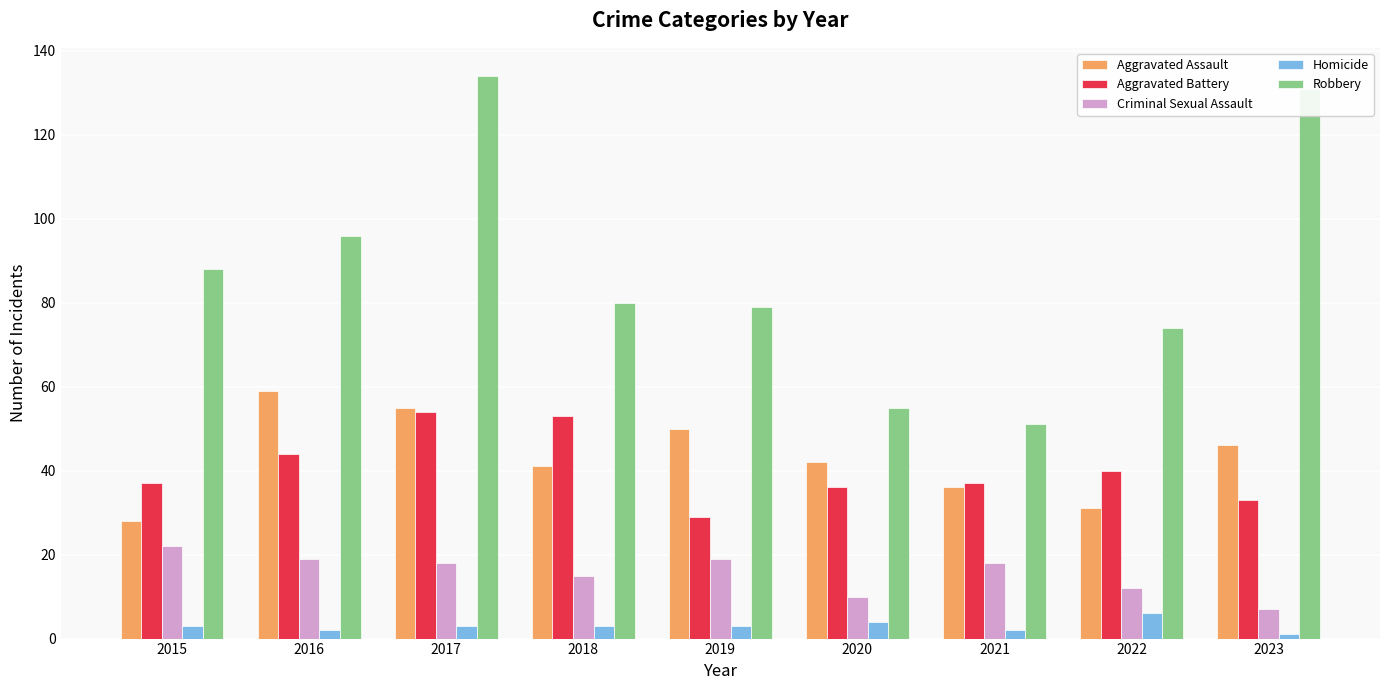

At 2023, list the series in order from largest to smallest.

Robbery, Aggravated Assault, Aggravated Battery, Criminal Sexual Assault, Homicide